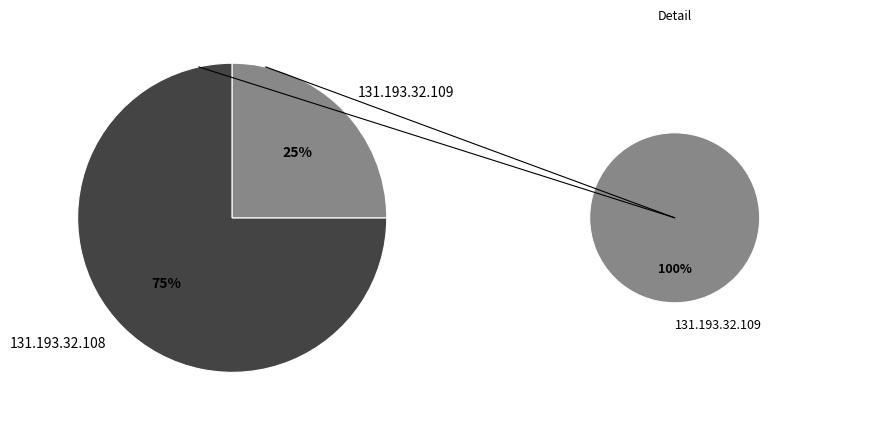

What percentage is the 131.193.32.108 slice, to the nearest percent?

75%